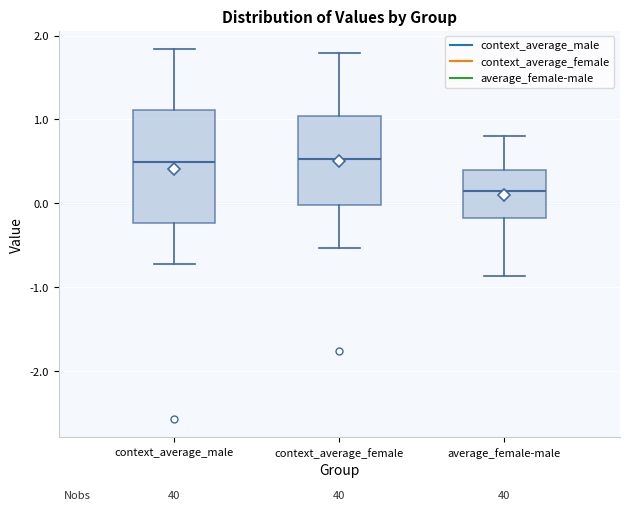

Reading left to right, read every box against the y-axis: the position of its median line, the range the box covers, and the ends of its whiskers. The values are not printed on the chart, so give them approximately, as read against the axis.

context_average_male: median 0.5, box -0.2 to 1.1, whiskers -0.7 to 1.8
context_average_female: median 0.5, box 0.0 to 1.0, whiskers -0.5 to 1.8
average_female-male: median 0.1, box -0.2 to 0.4, whiskers -0.9 to 0.8